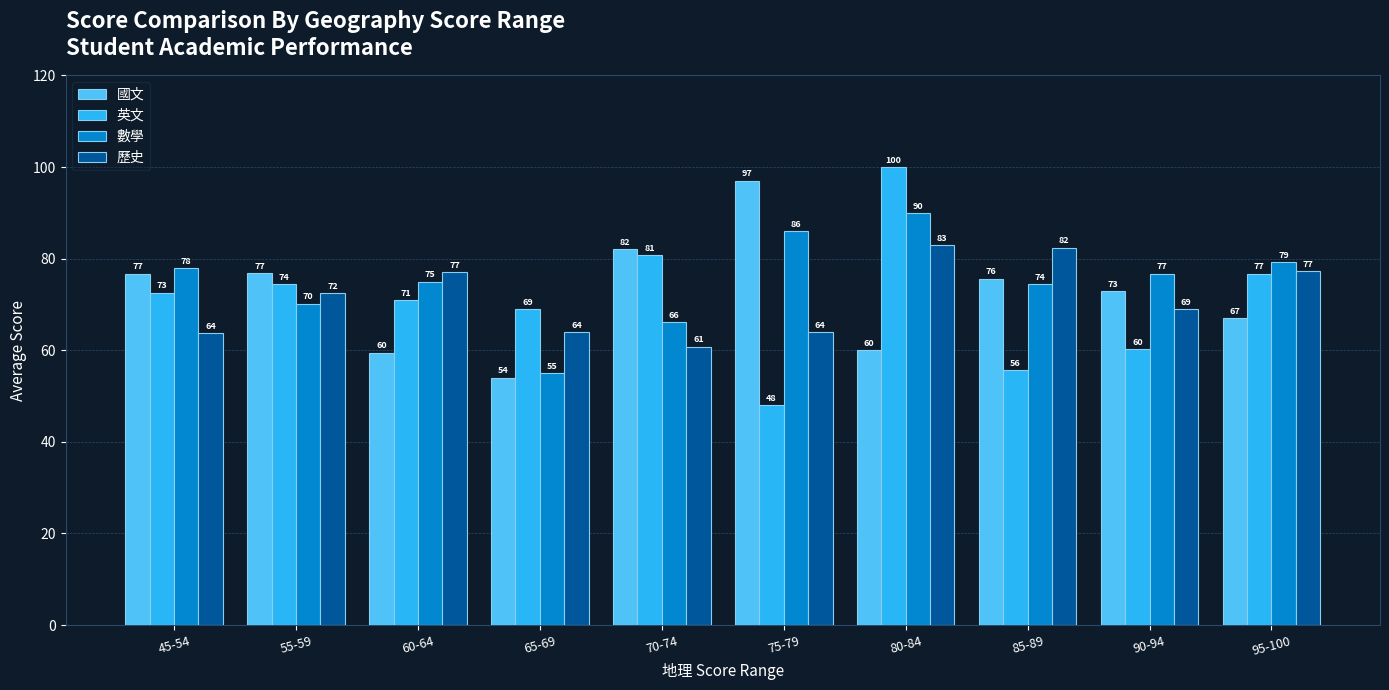

What is the difference between the highest and lowest values at 65-69?

15.0